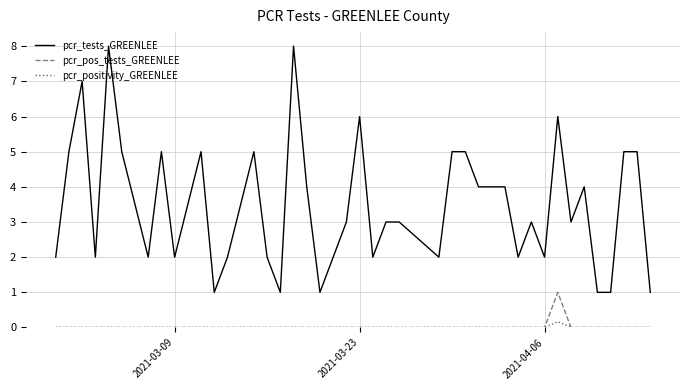

True or false: pcr_pos_tests_GREENLEE and pcr_tests_GREENLEE intersect in this chart.

False